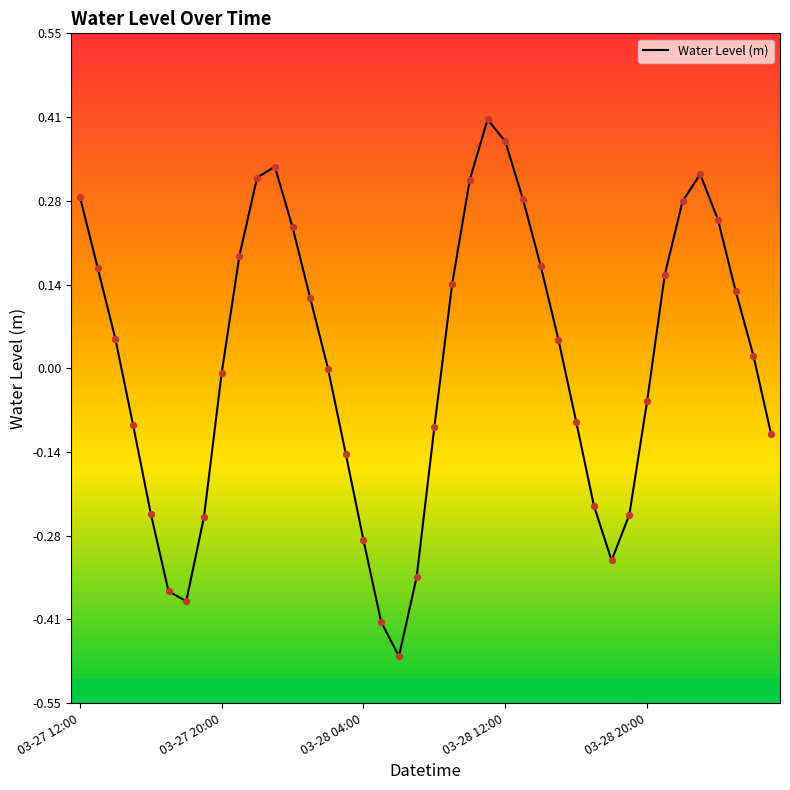

What is the difference between the maximum and minimum values?

0.9